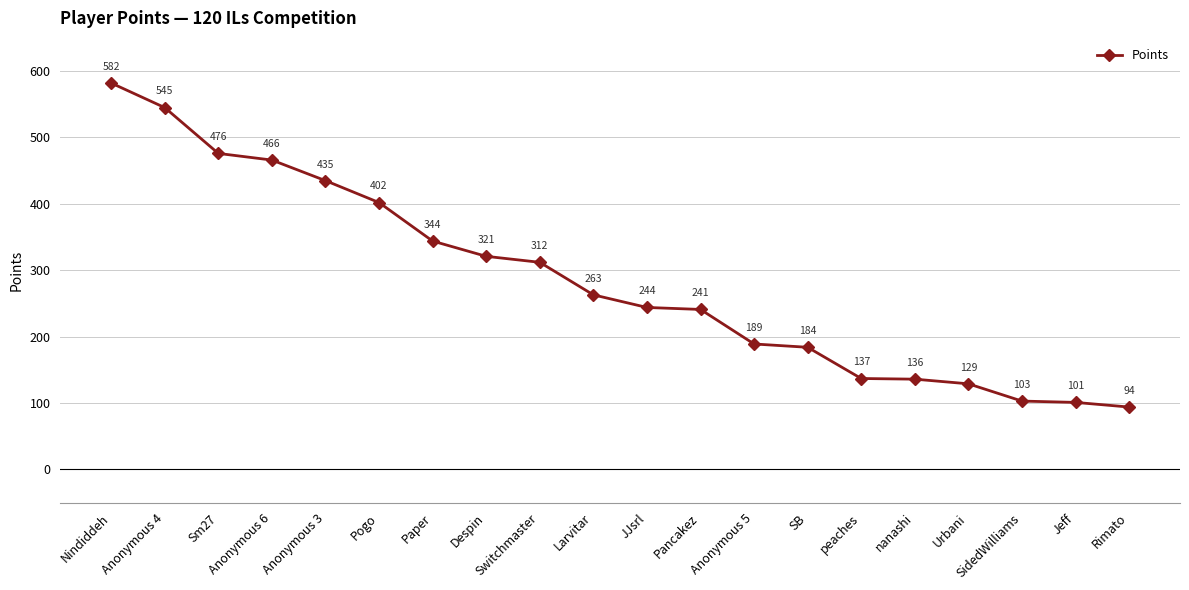

Read the value at peaches, to the nearest 5.

135